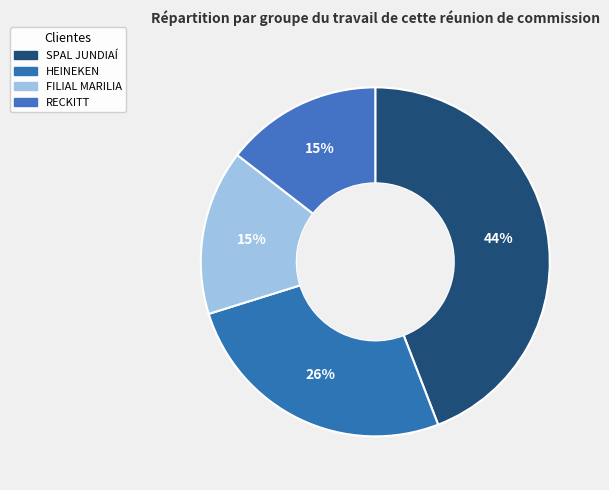

Which has a higher value, FILIAL MARILIA or HEINEKEN?

HEINEKEN